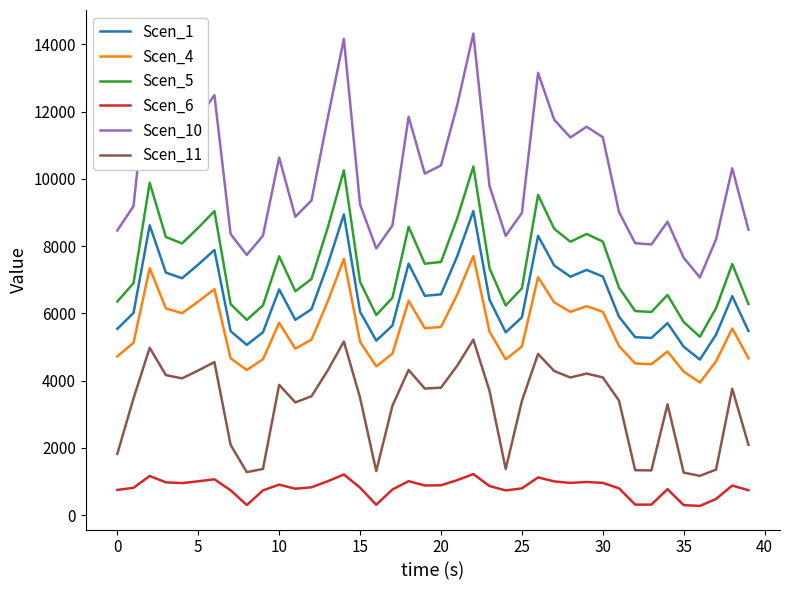

At how many categories does at least one series exceed 10045?

19